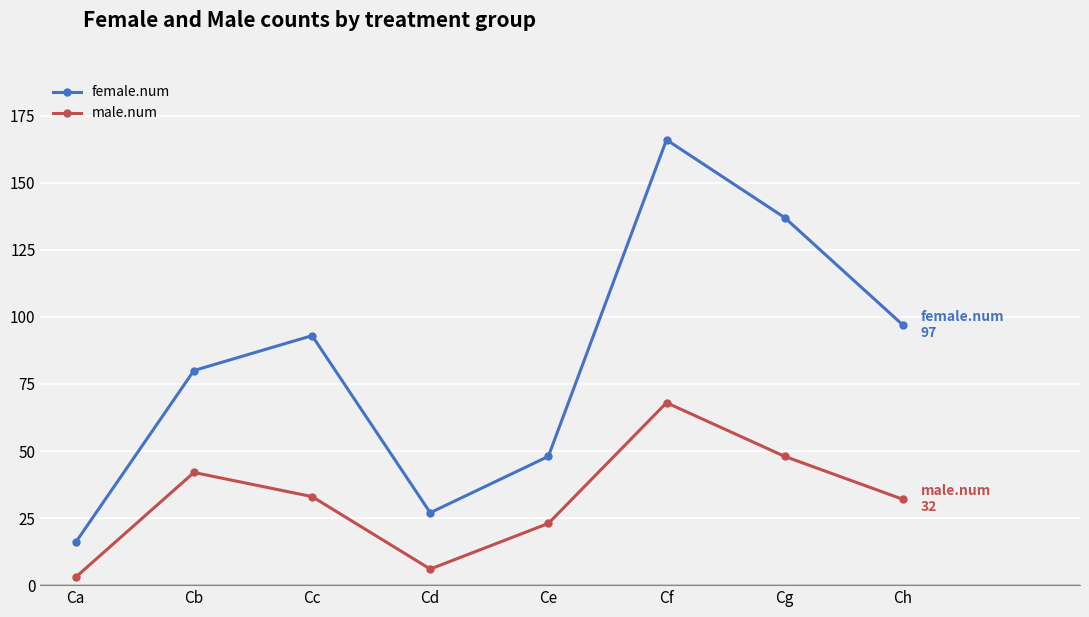

True or false: female.num has a value of 27 at Cd.

True